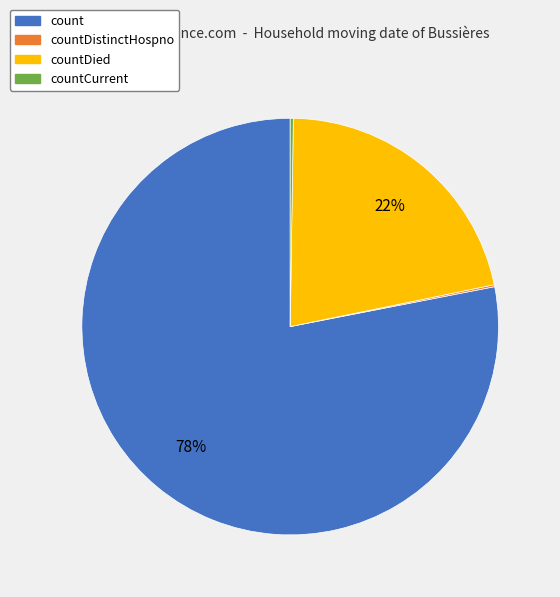

To the nearest percent, what is the average slice percentage?

25%